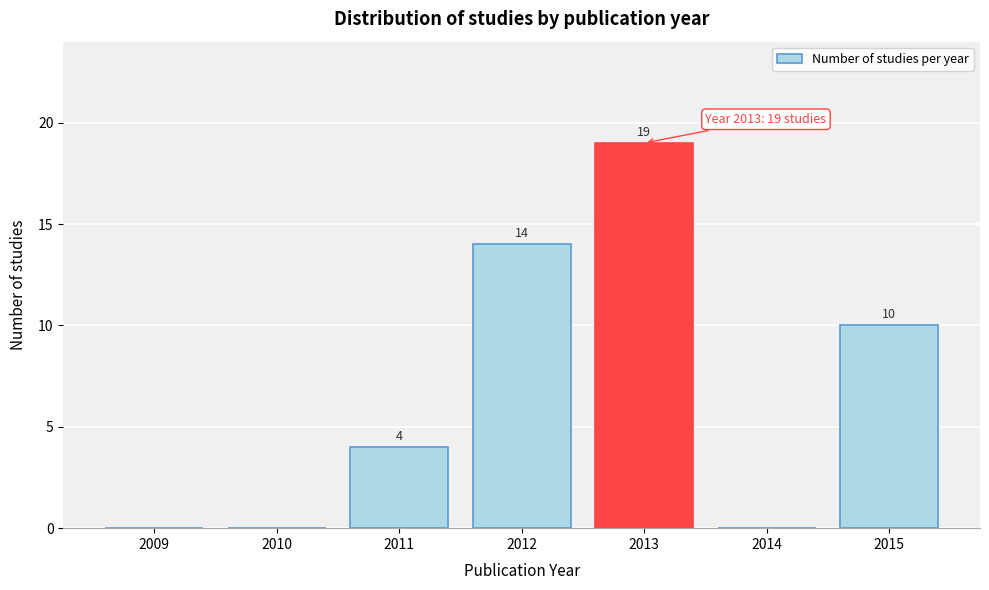

Reading left to right, transcribe all the data shown in this chart.

2009=0	2010=0	2011=4	2012=14	2013=19	2014=0	2015=10